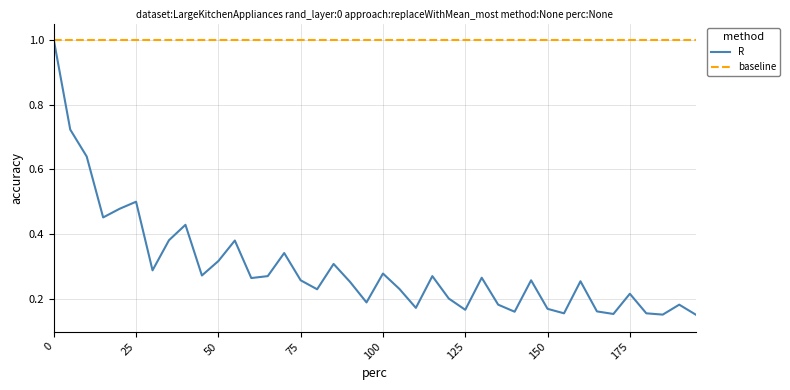

What is the value of the 4th point from the left?

0.5